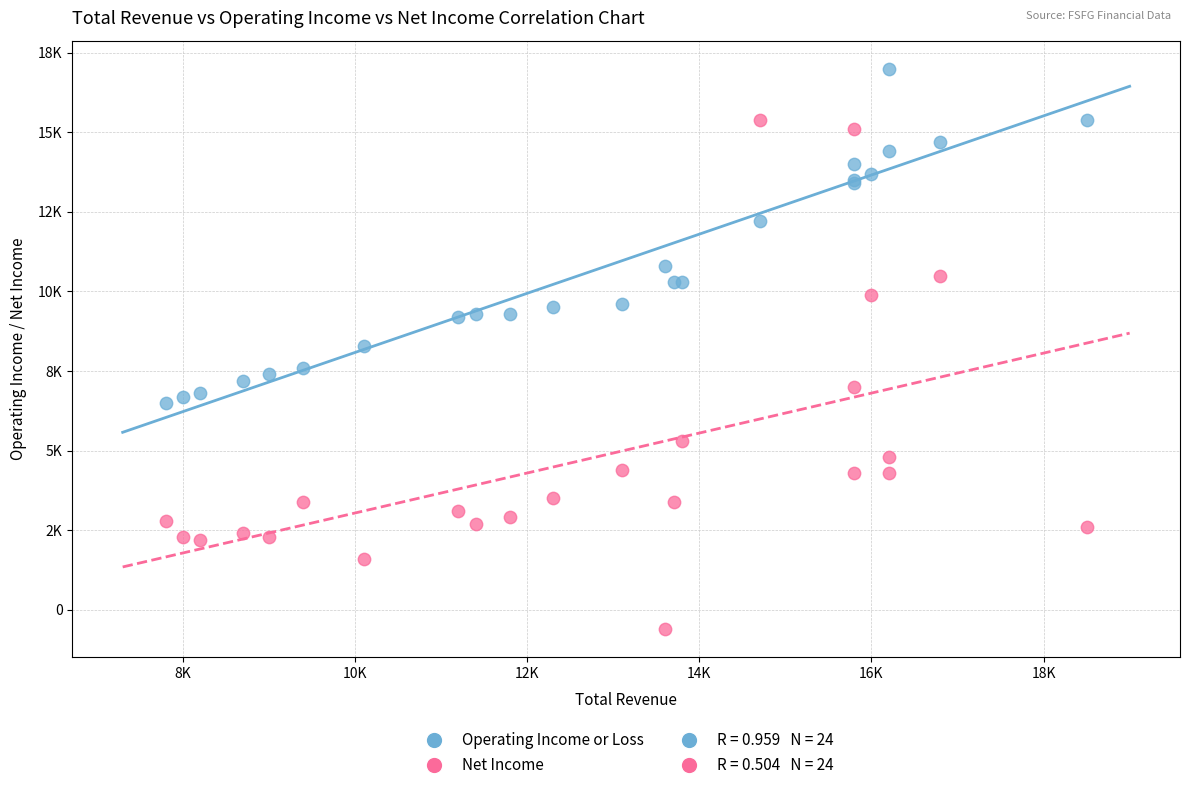

Which series reaches the minimum Y coordinate?

Net Income